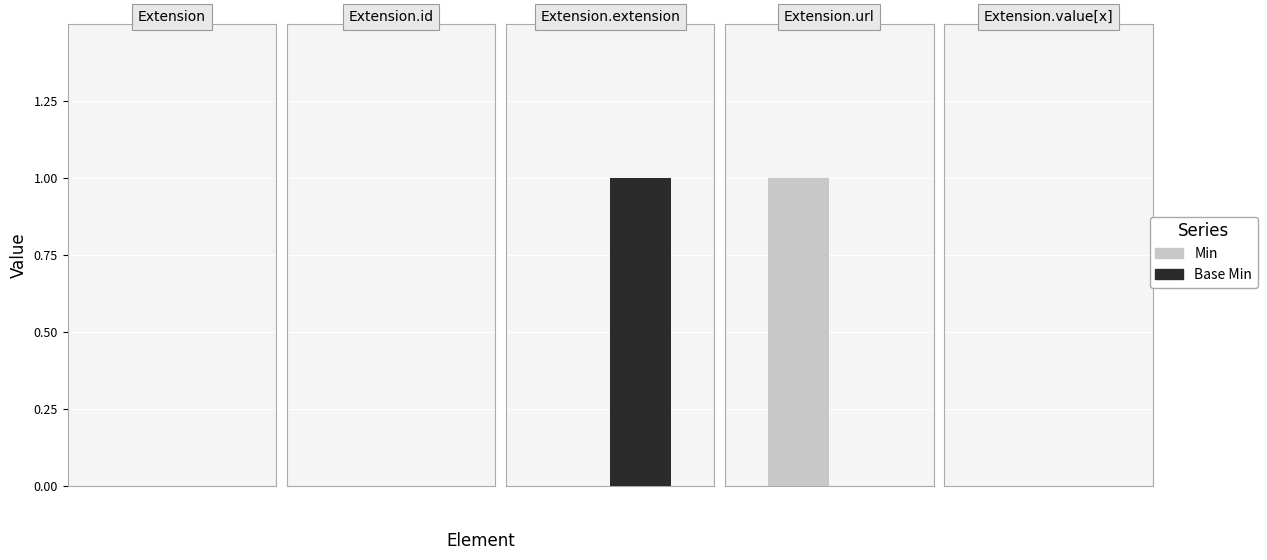

What position from the right is Extension?

5